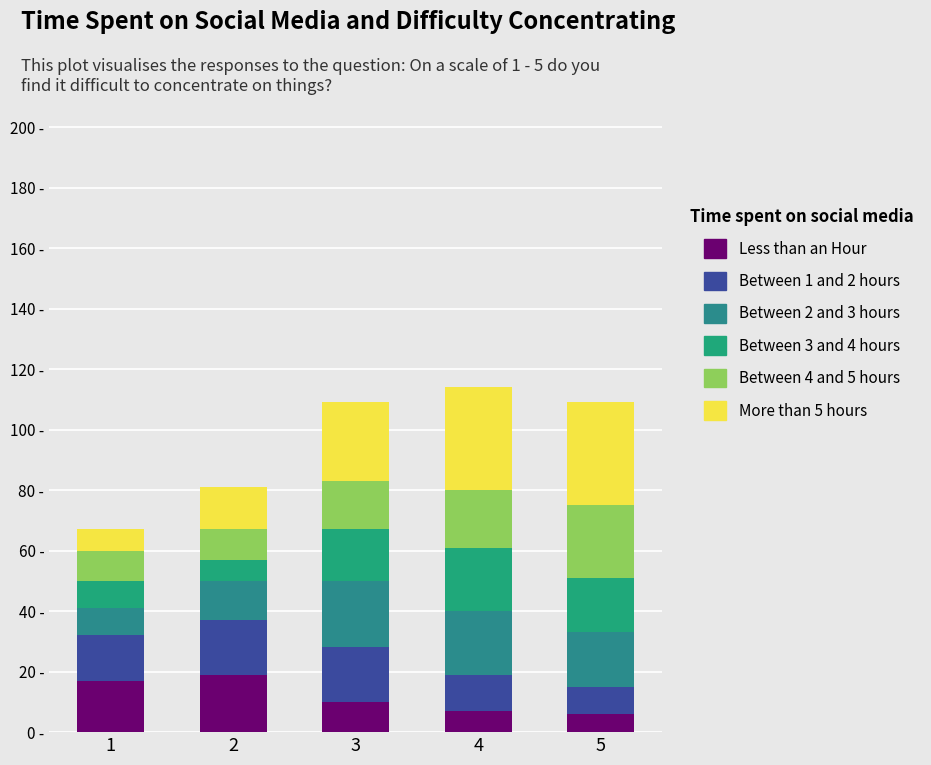

Are the bars grouped side by side (vs. stacked)?

No